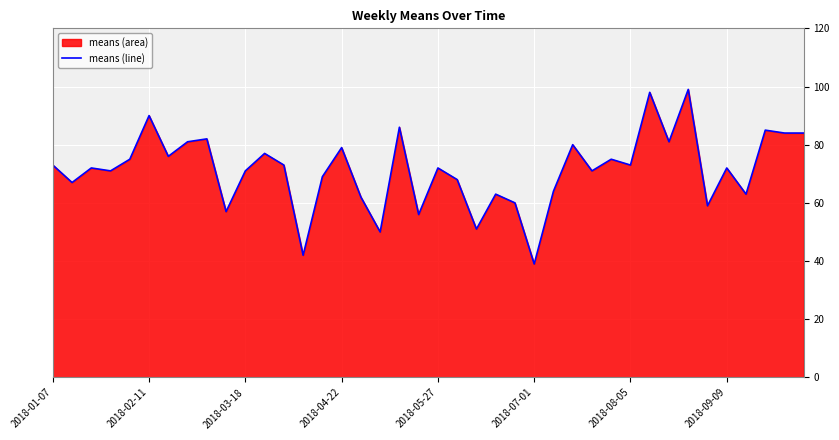

What is the difference between the maximum and minimum values?

60